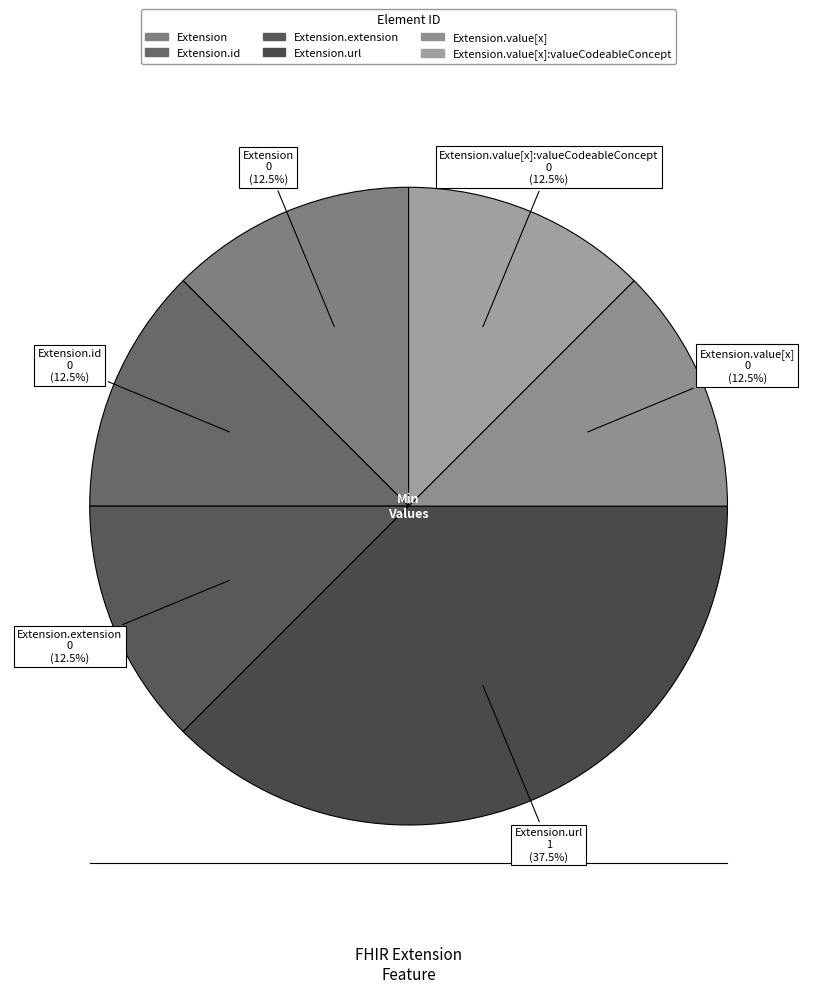

Which category has the smallest portion of the pie?

Extension